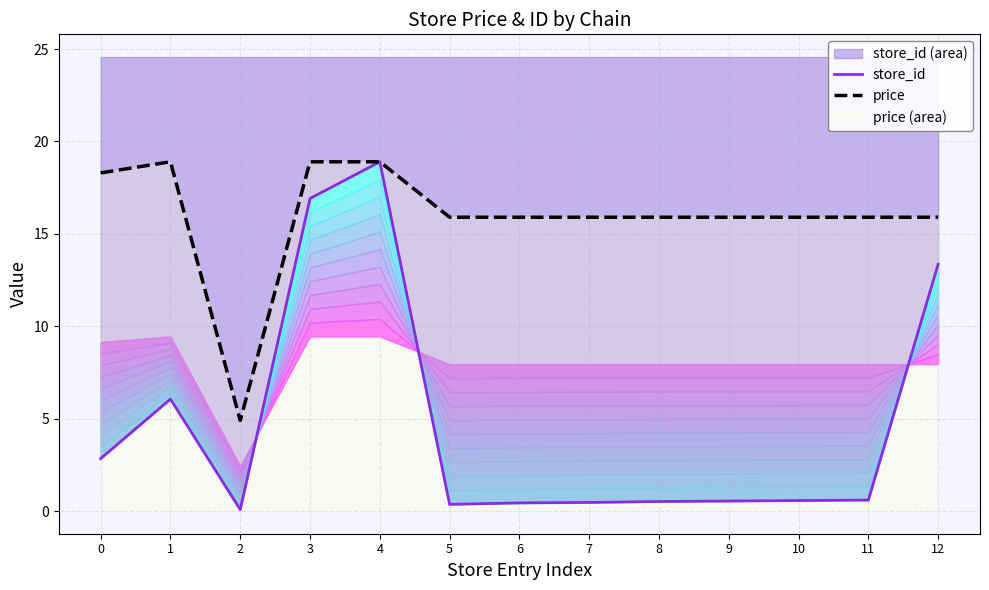

What are all the series names shown in the legend?

store_id, price